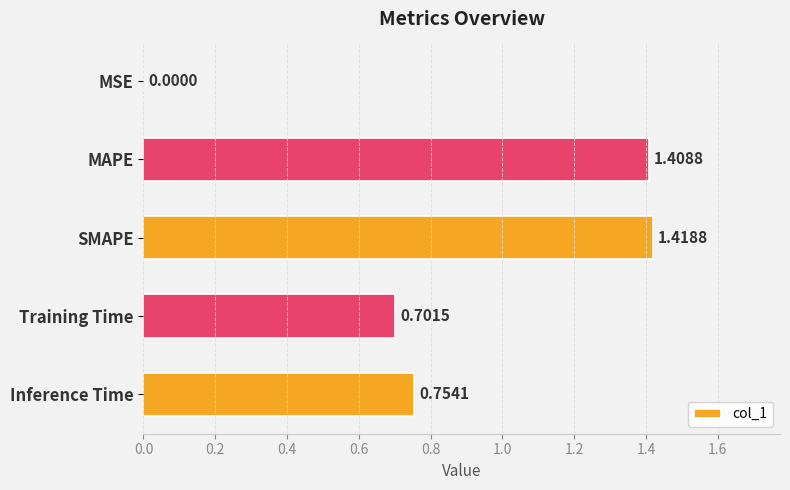

What is the sum of the values at MAPE and Inference Time?

2.2